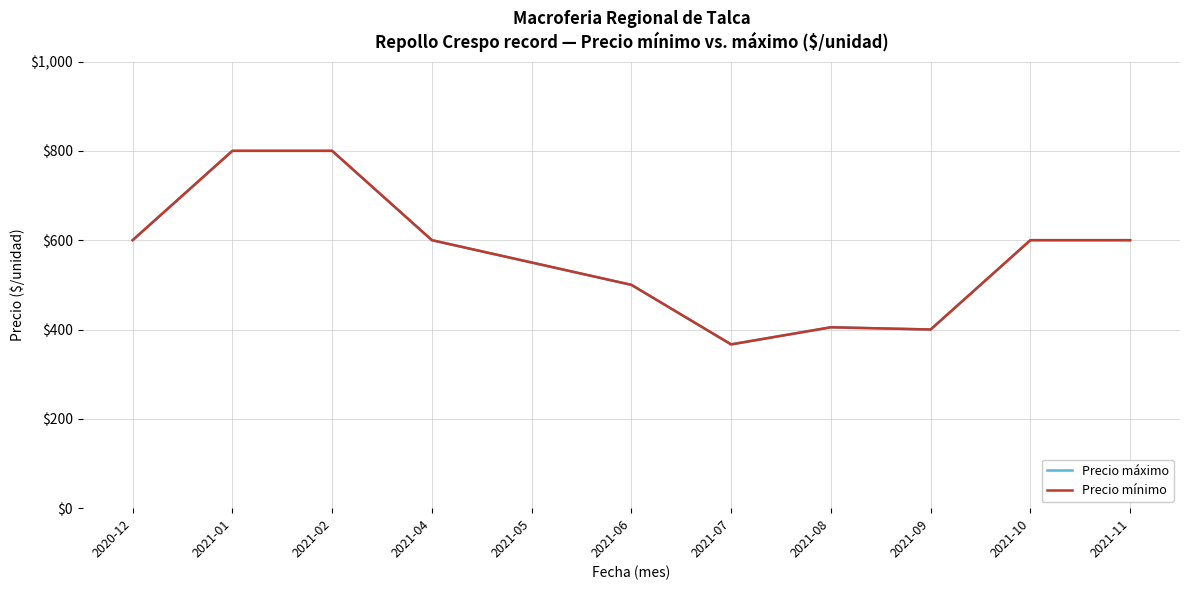

True or false: Precio mínimo and Precio máximo cross at least once.

False